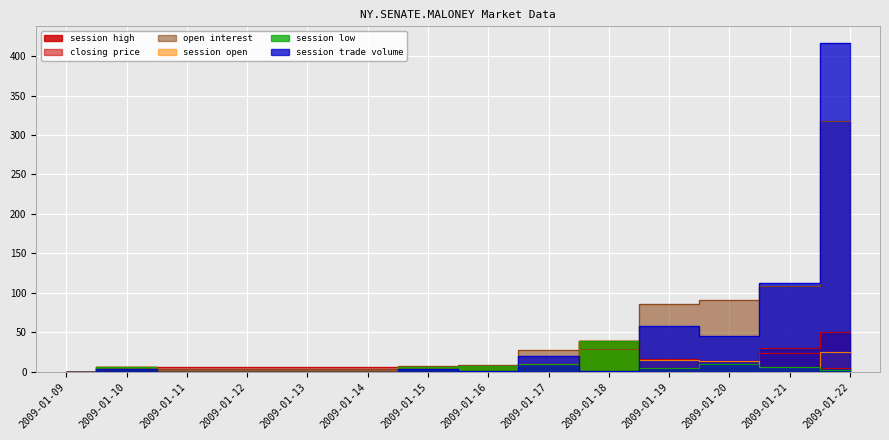

Where does the session open series first go above 6?

2009-01-15